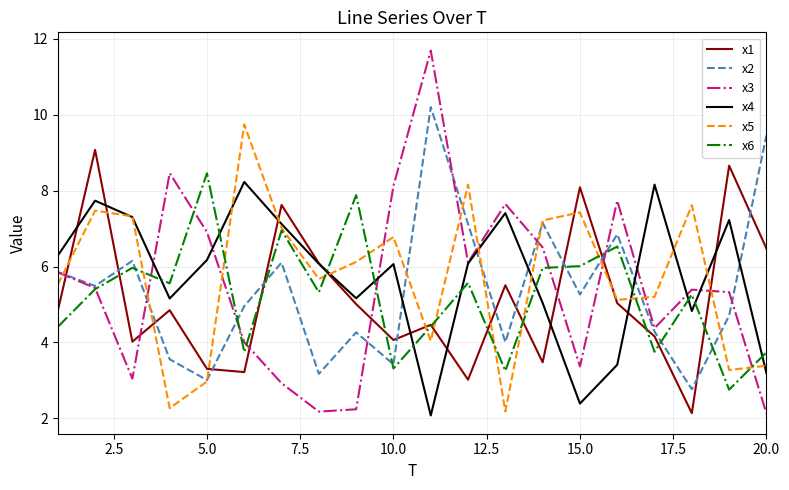

How many values in the x2 series are below 5?

10